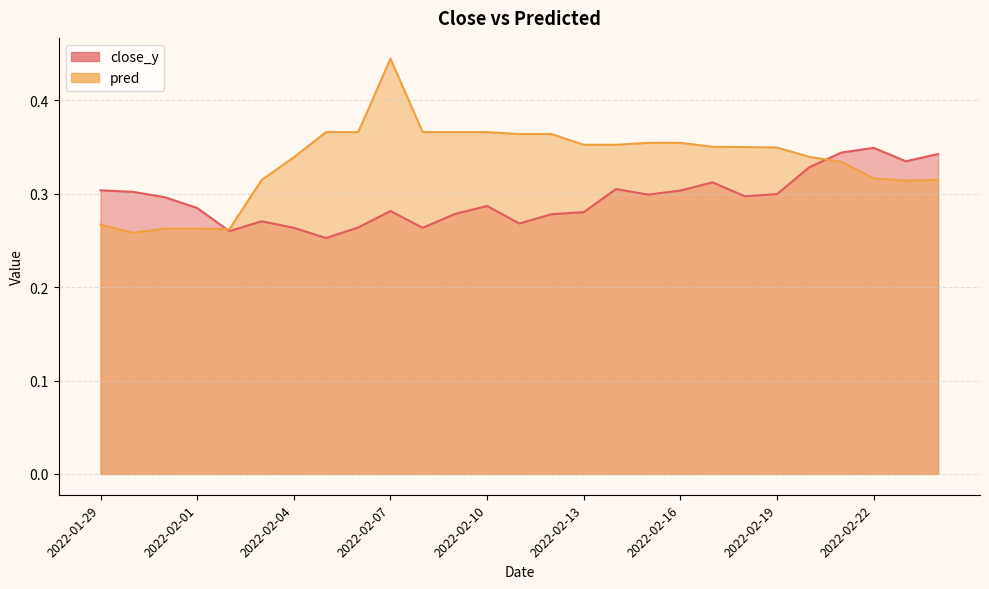

Which series has the largest total across all categories?

pred